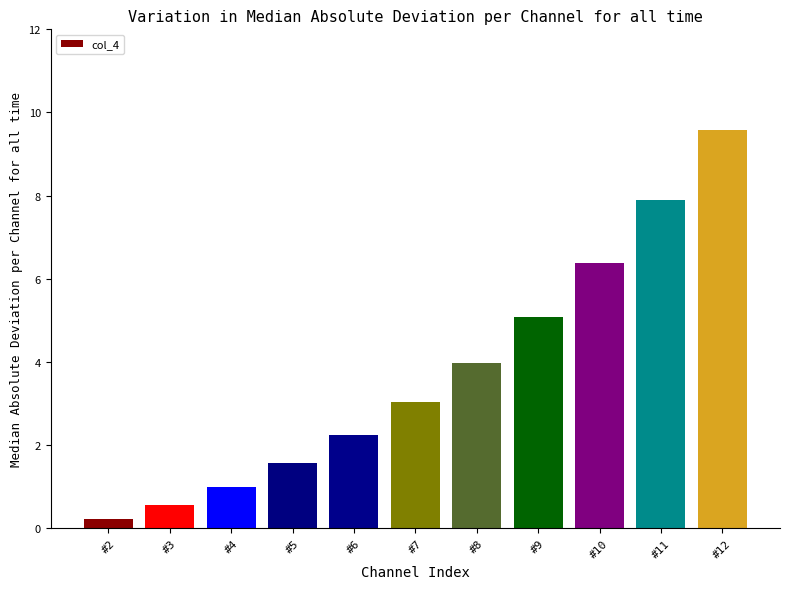

What is the value of the 11th bar from the left?

9.6